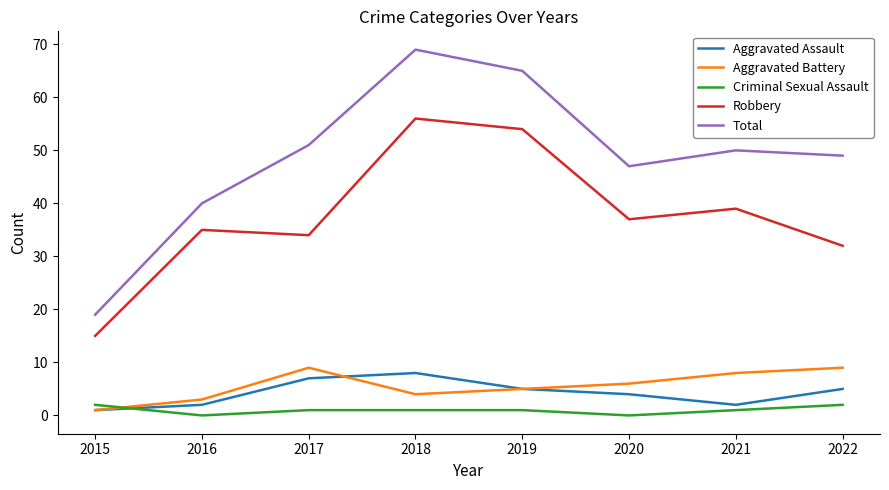

What is the difference between the highest and lowest values at 2022?

47